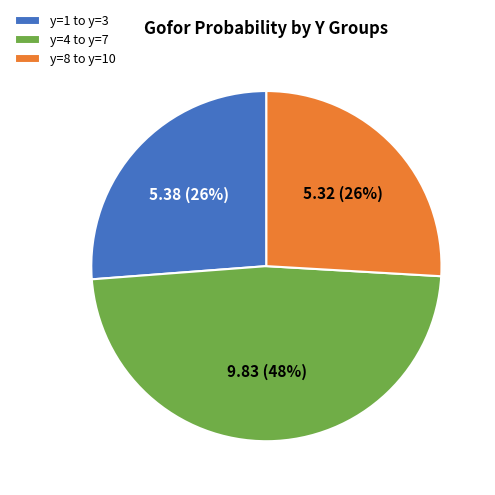

Approximately how many times larger is the value at y=8 to y=10 compared to y=4 to y=7?

0.5